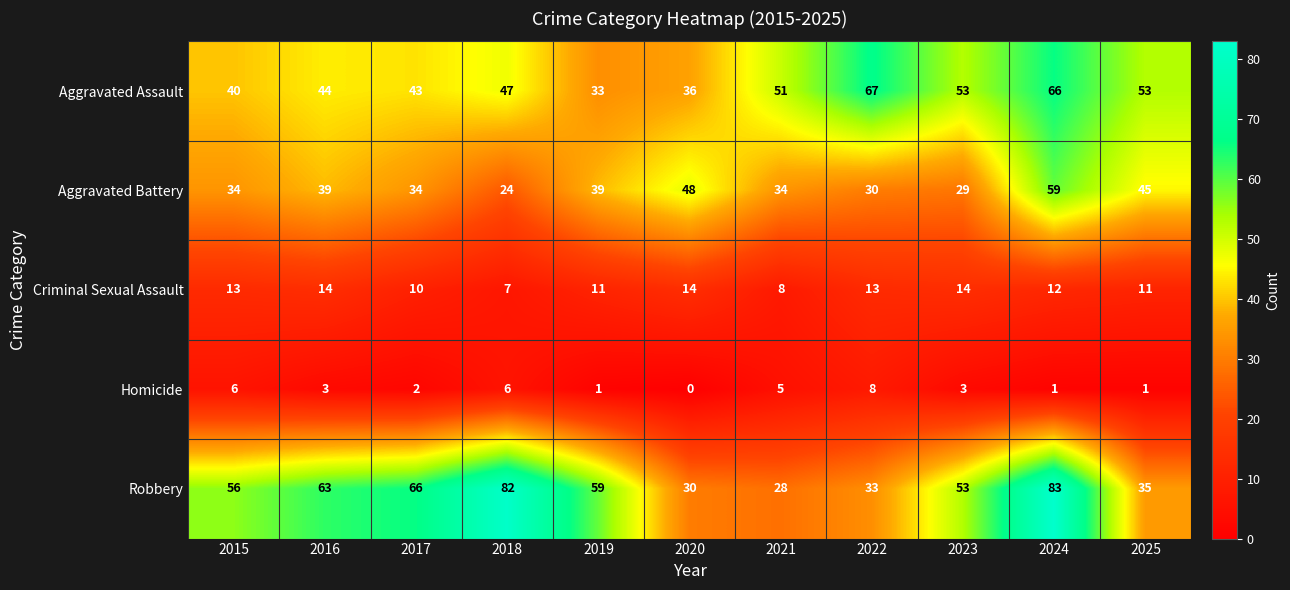

What is the difference between the maximum and minimum values in the Aggravated Battery series?

35